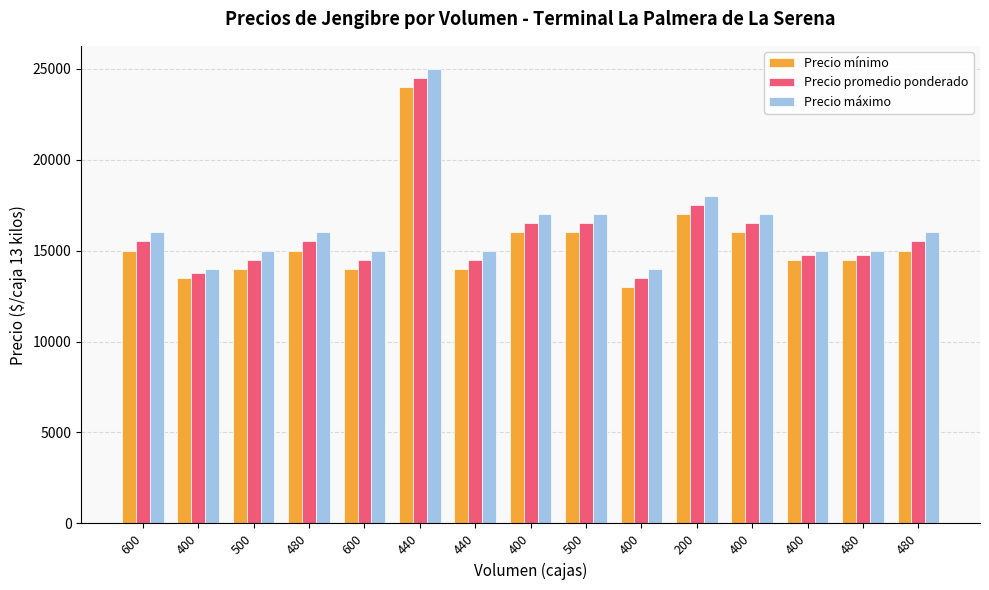

At which label is Precio máximo closest to 19500?

200